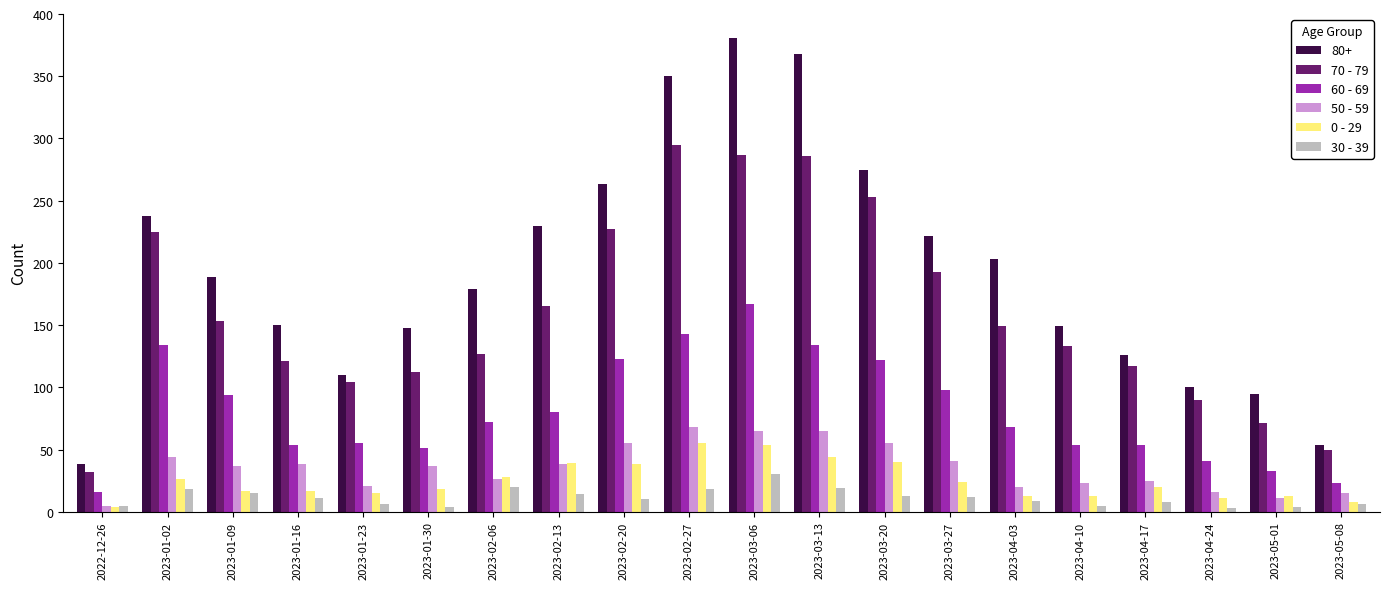

Which series has the widest spread of values?

80+